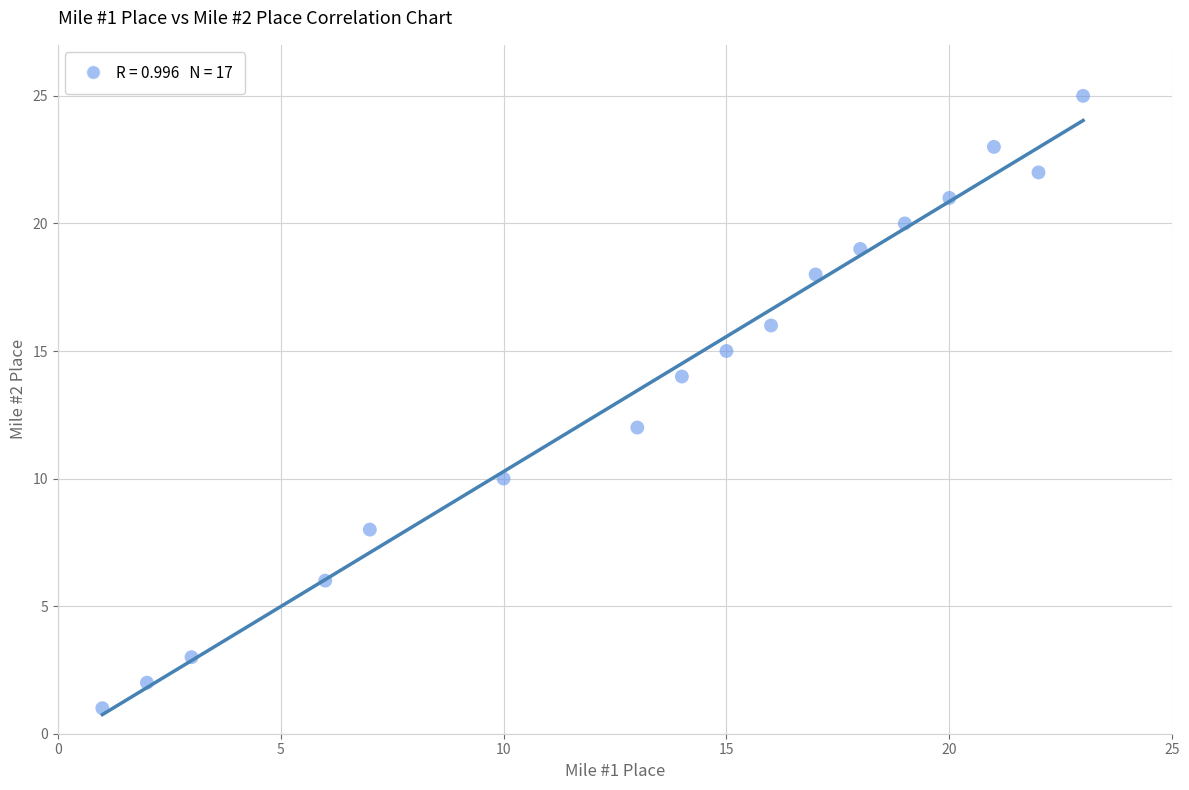

What is the range of Y values (max minus min)?

24